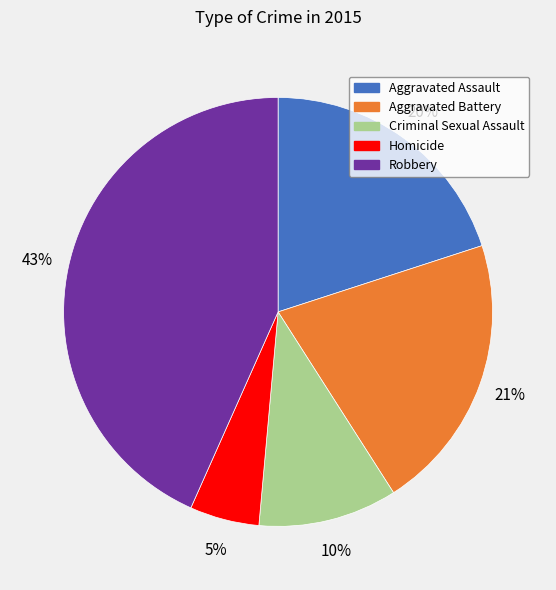

What is the largest slice in the pie chart?

Robbery